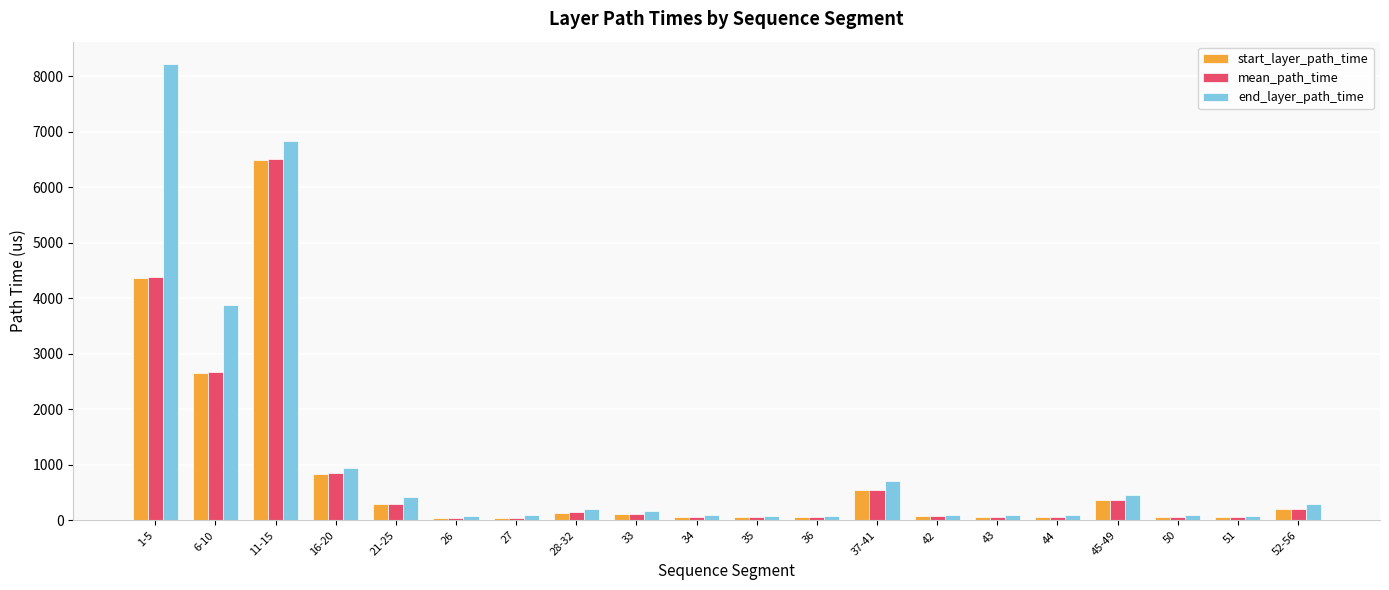

Which series changed the most between 6-10 and 45-49?

end_layer_path_time